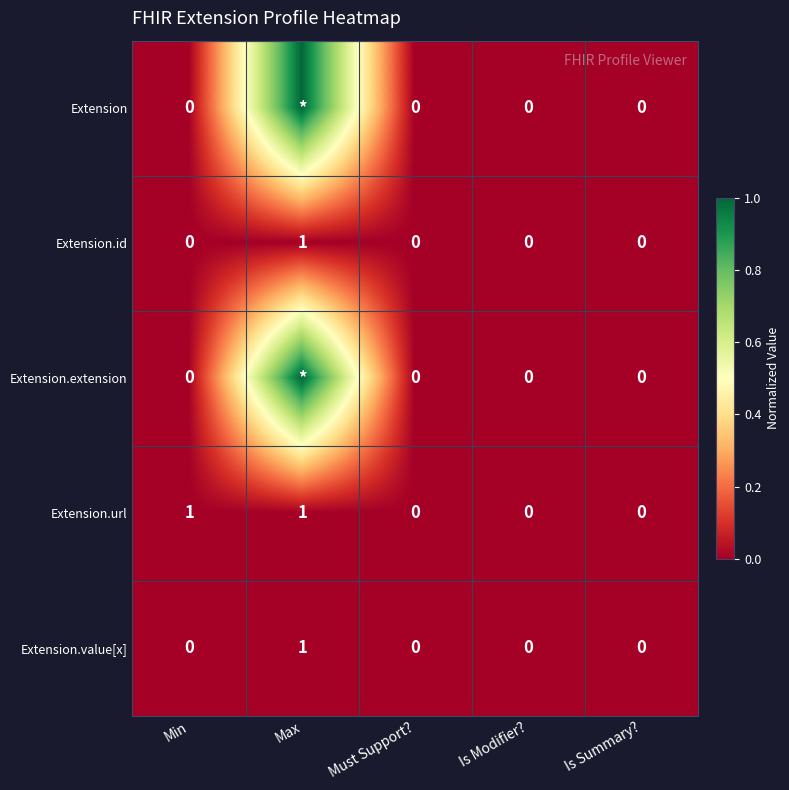

Which has a higher value, Is Summary? or Must Support??

Is Summary?